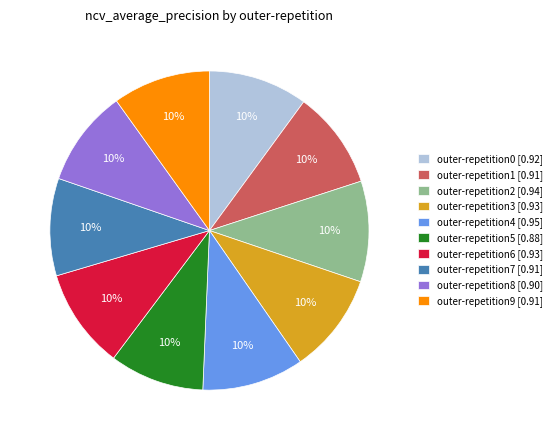

What percentage is the outer-repetition8 [0.90] slice, to the nearest percent?

10%